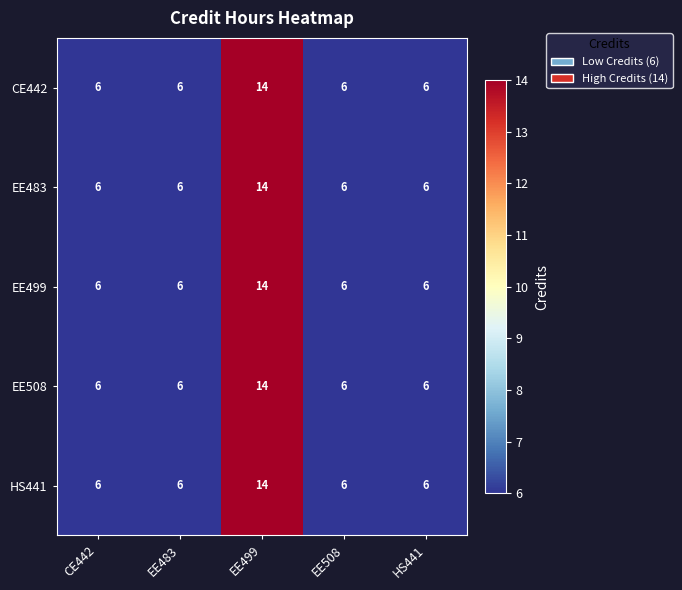

Reading left to right, what are all the values shown in this chart?

CE442: CE442=6	EE483=6	EE499=14	EE508=6	HS441=6
EE483: CE442=6	EE483=6	EE499=14	EE508=6	HS441=6
EE499: CE442=6	EE483=6	EE499=14	EE508=6	HS441=6
EE508: CE442=6	EE483=6	EE499=14	EE508=6	HS441=6
HS441: CE442=6	EE483=6	EE499=14	EE508=6	HS441=6